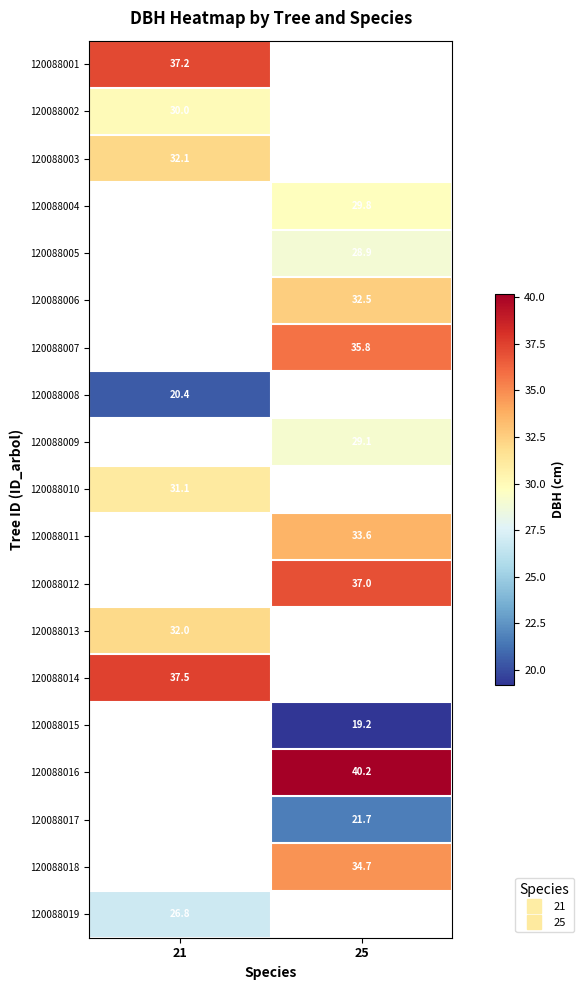

List the labels in order of 120088017 value, smallest first.

21, 25